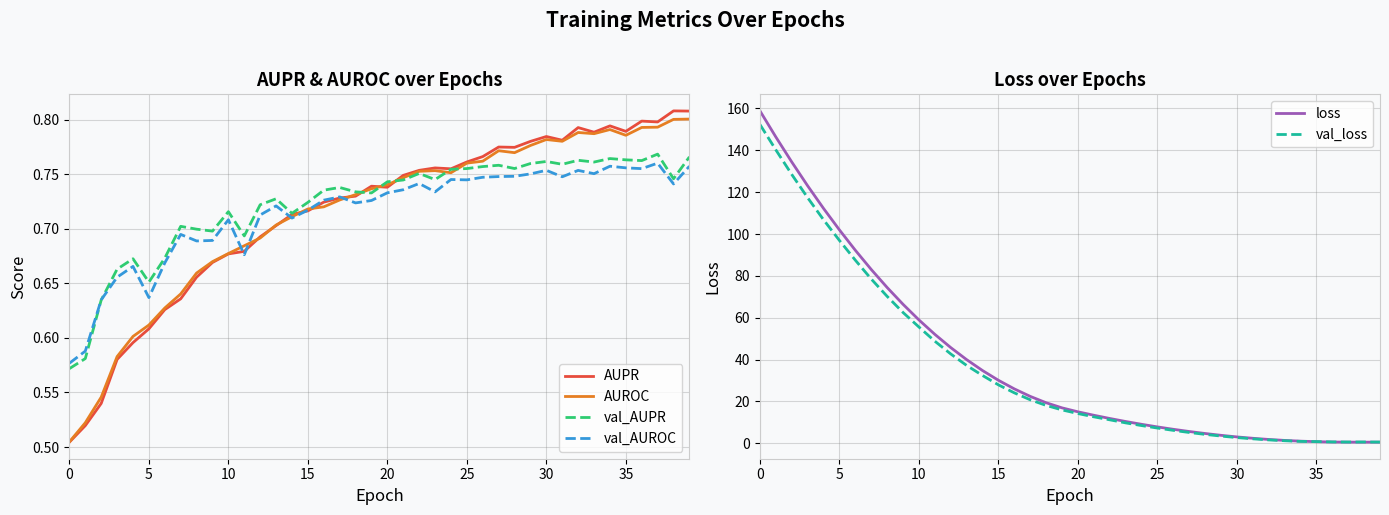

At 37, list the series in order from smallest to largest.

loss, val_loss, val_AUROC, val_AUPR, AUROC, AUPR